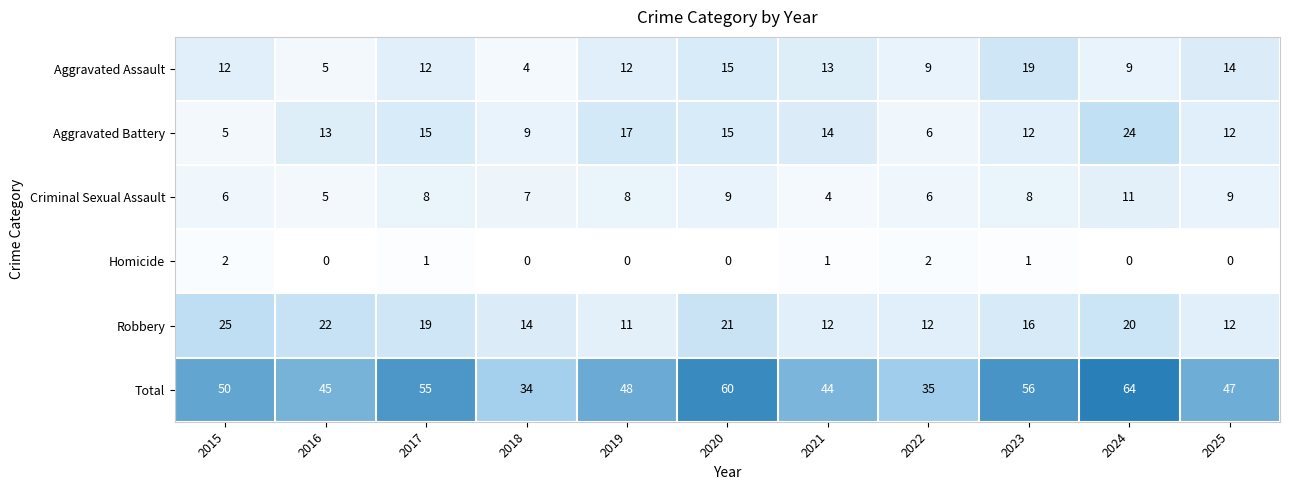

Count the Homicide values in the range 0 to 1.

9